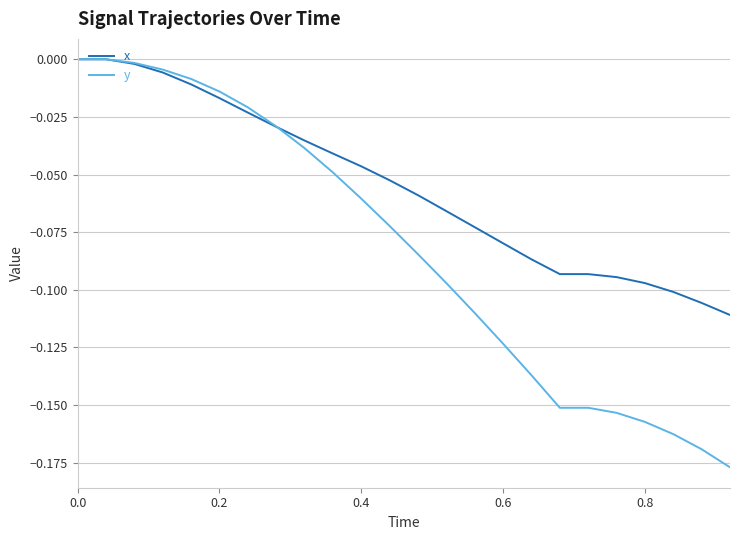

Which series has the largest range (max minus min)?

y